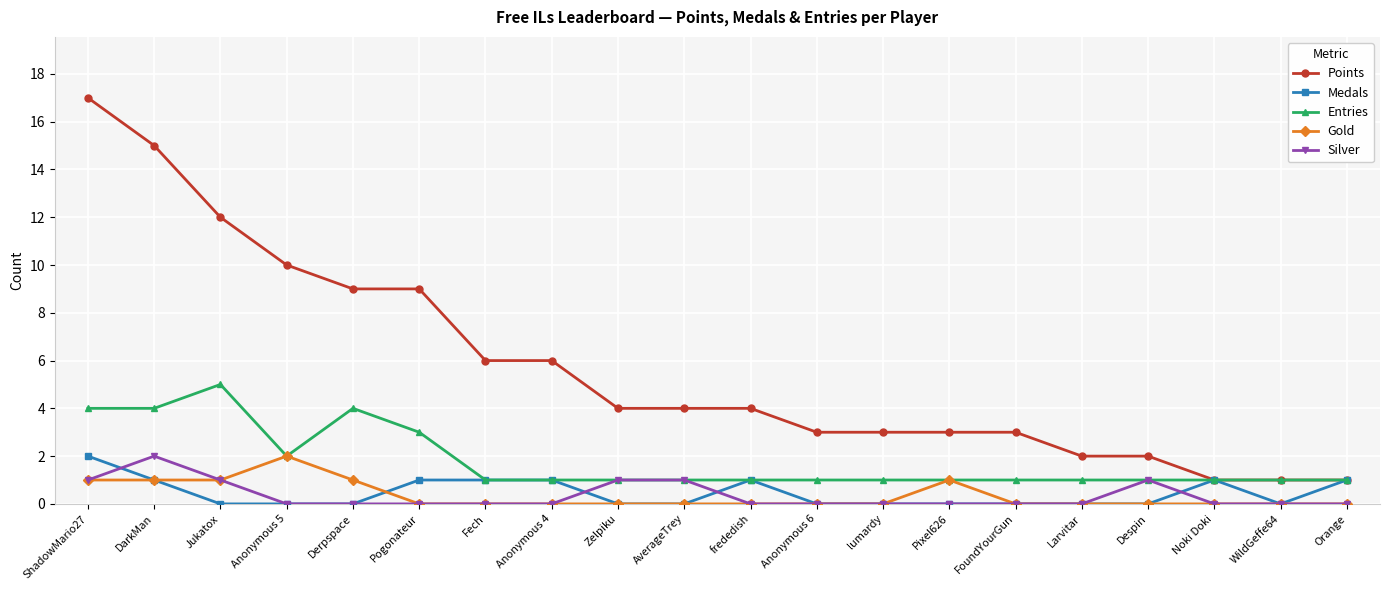

What is the difference between the maximum and second lowest values in the Medals series?

2